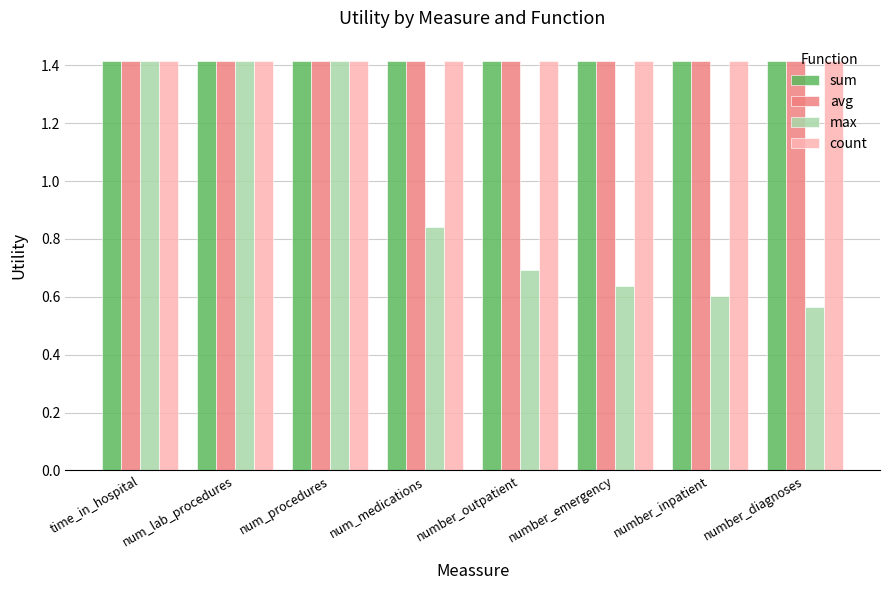

What are all the series names shown in the legend?

sum, avg, max, count